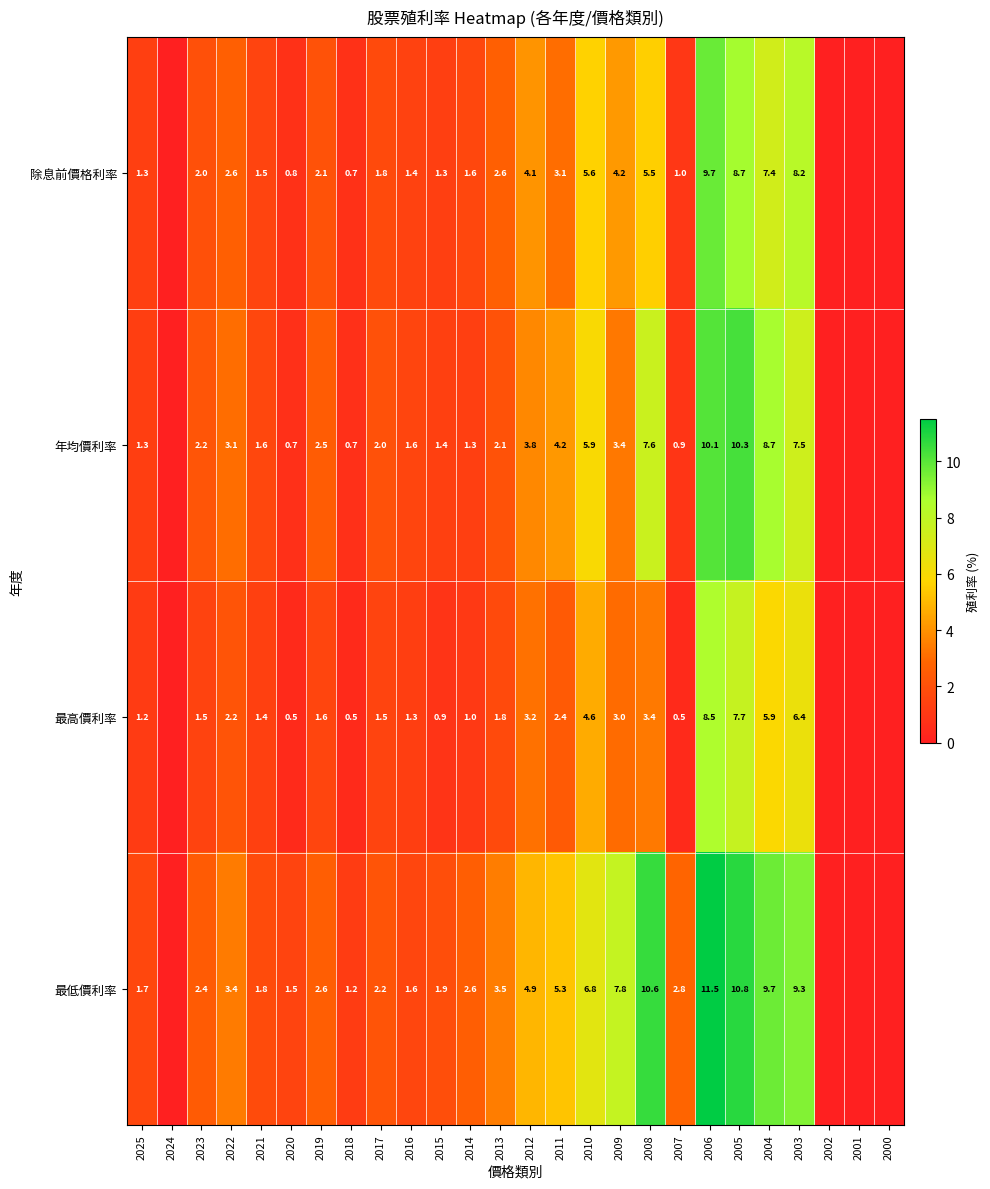

At which category does the chart reach its minimum across all series?

2024